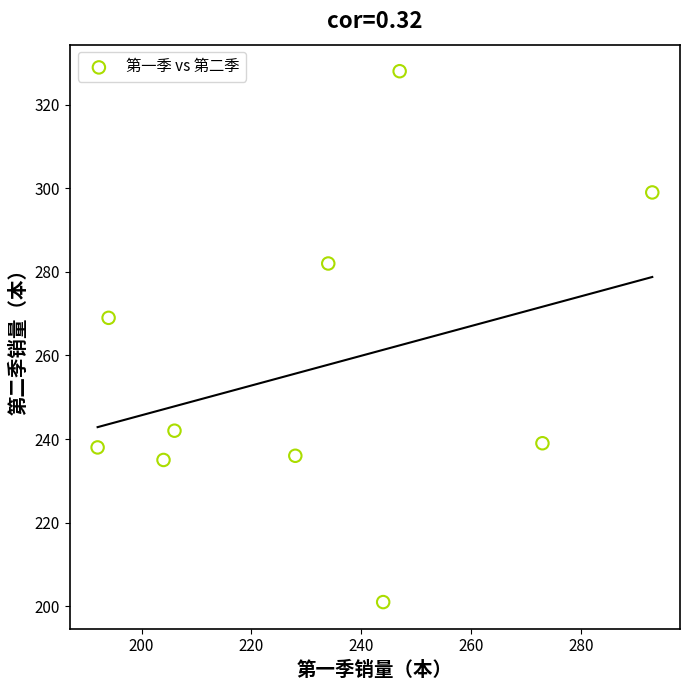

What is the average X value?

232